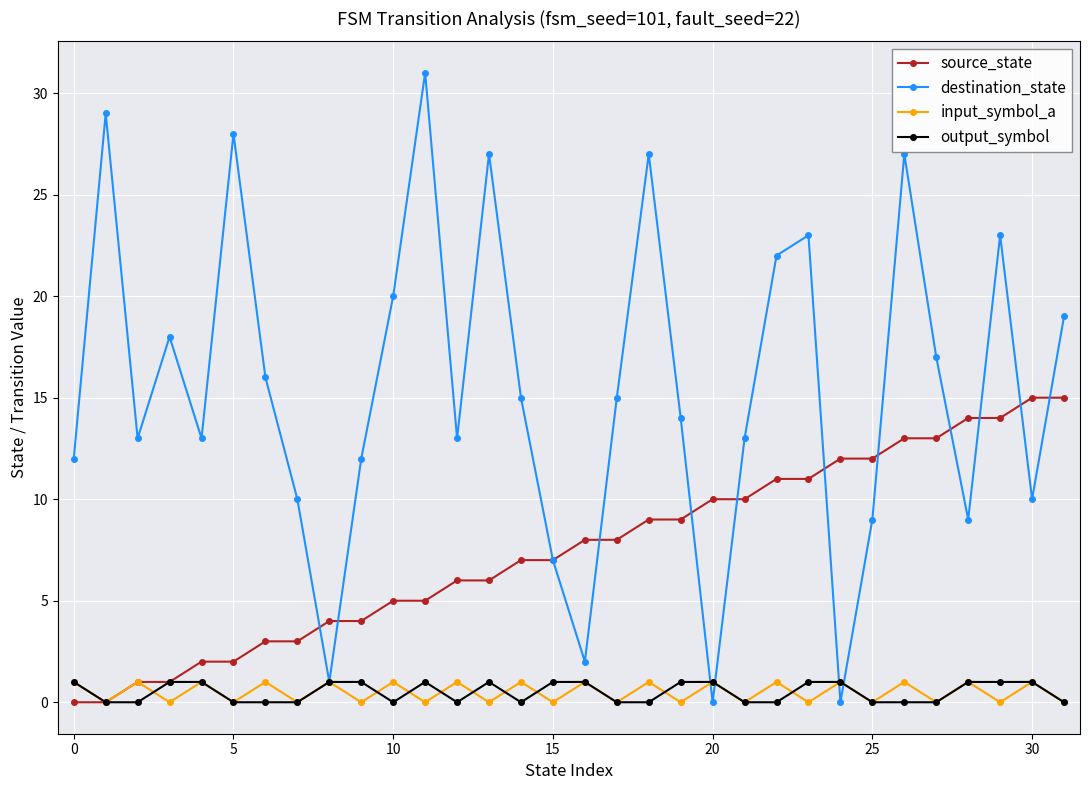

Does the chart have visible grid lines?

Yes